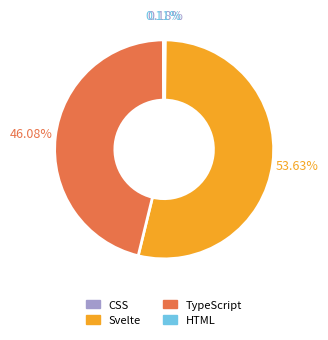

Which slice represents more than half of the pie?

Svelte